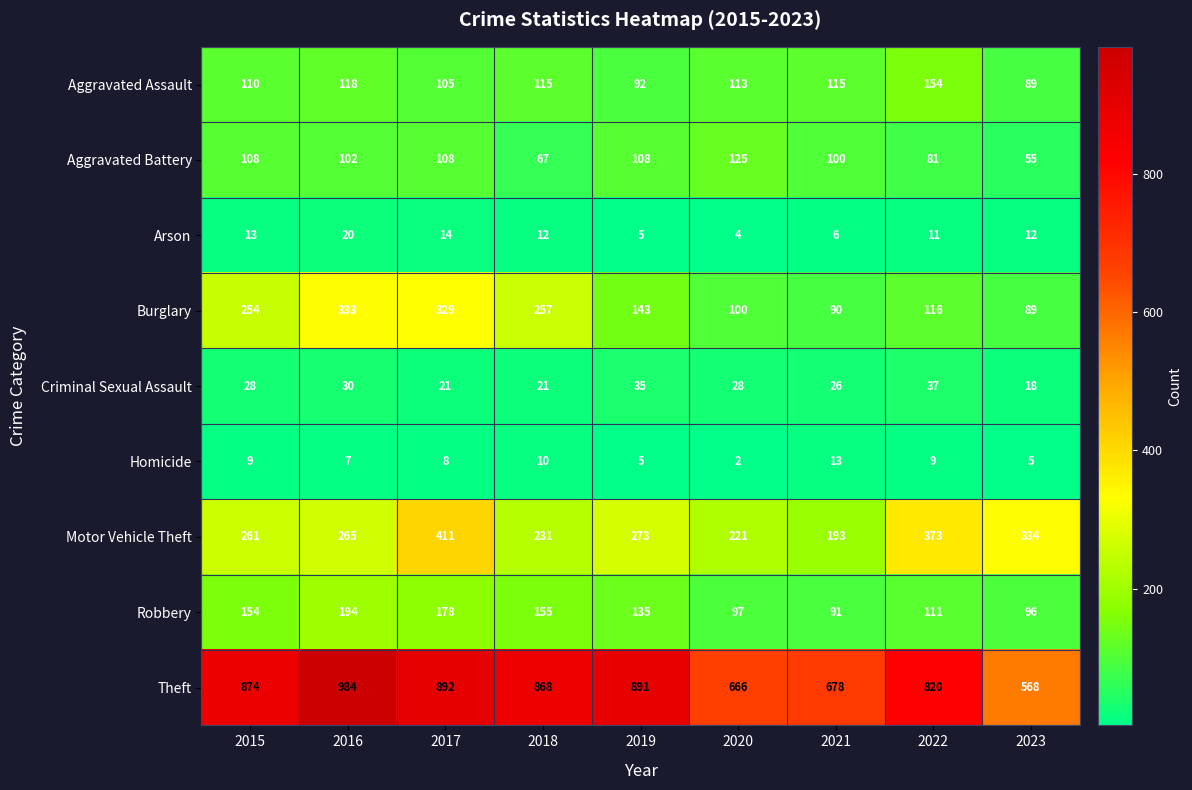

True or false: Aggravated Battery has a value of 102 at 2016.

True